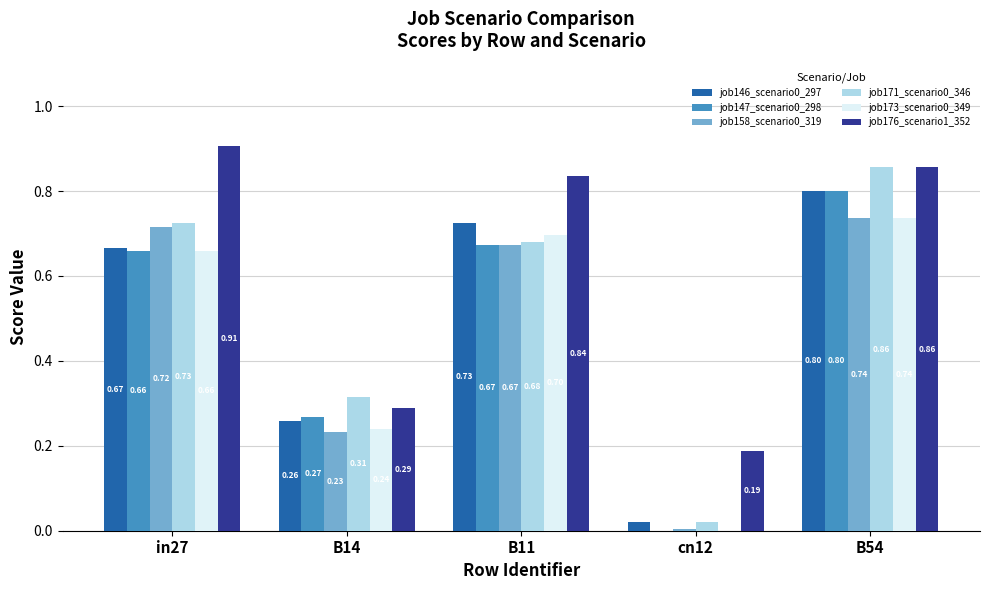

Where is job146_scenario0_297 nearest to the value 0?

cn12